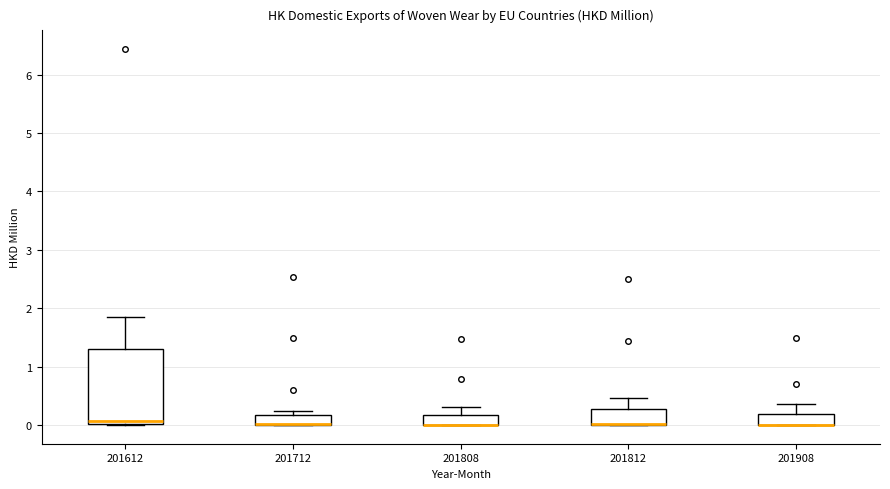

Reading left to right, transcribe this box plot: for each box, give where its median line is, the range the box spans, and where its two whiskers end, as read against the y-axis. The values are not printed on the chart, so give them approximately, as read against the axis.

201612: median 0.1, box 0.0 to 1.3, whiskers 0.0 to 1.9
201712: median 0.0 (drawn on the box's lower edge), box 0.0 to 0.2, whiskers 0.0 to 0.2 (just above the box's upper edge)
201808: median 0.0 (drawn on the box's lower edge), box 0.0 to 0.2, whiskers 0.0 to 0.3
201812: median 0.0 (drawn on the box's lower edge), box 0.0 to 0.3, whiskers 0.0 to 0.5
201908: median 0.0 (drawn on the box's lower edge), box 0.0 to 0.2, whiskers 0.0 to 0.4